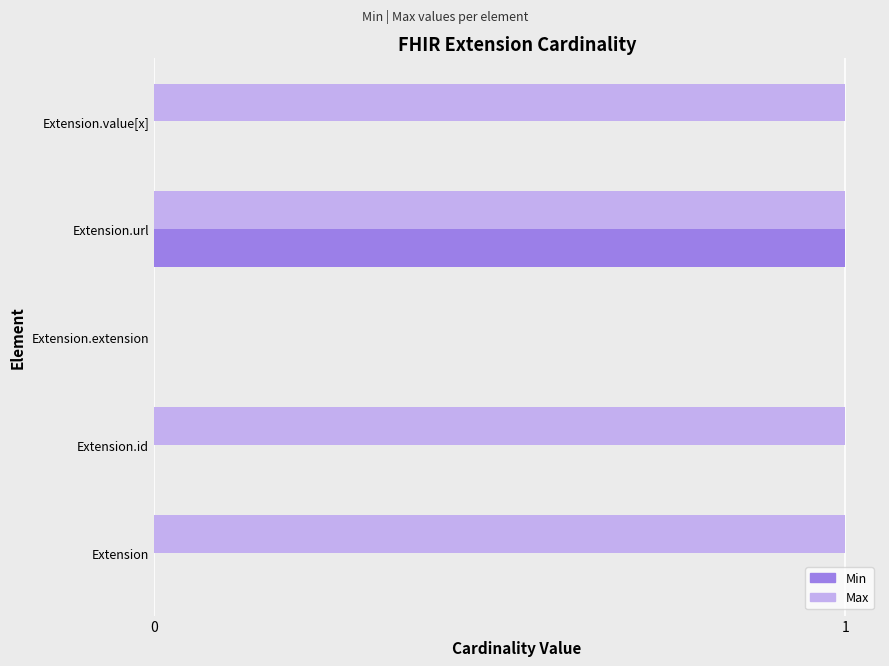

True or false: Min has a value of 0 at Extension.extension.

True